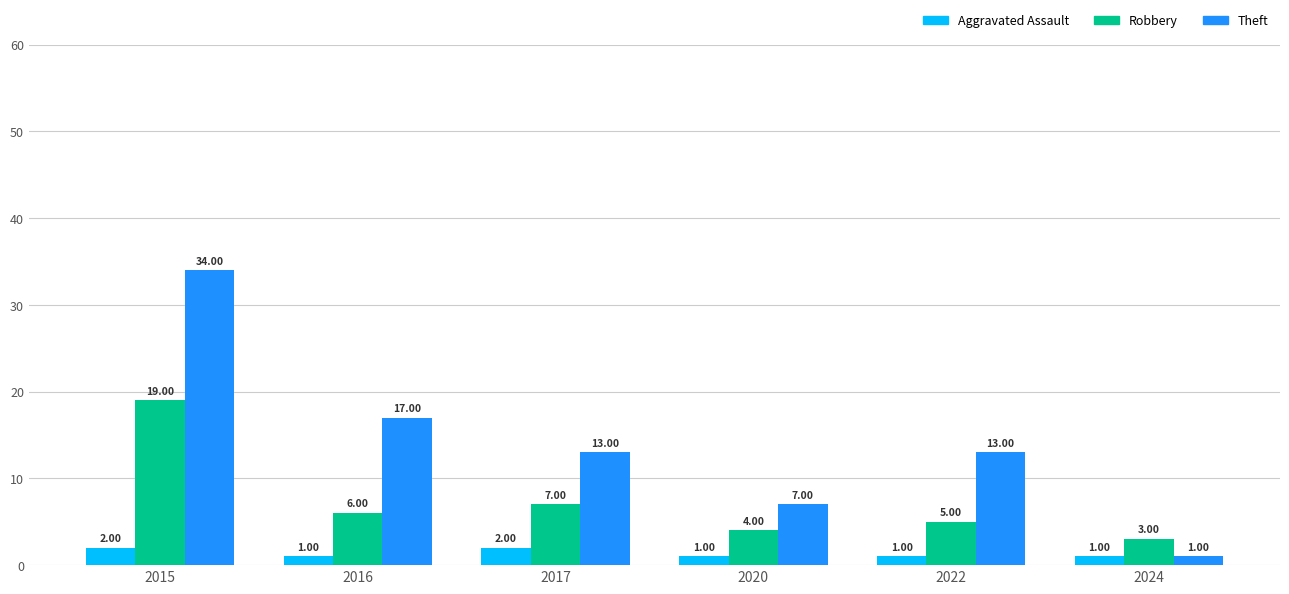

The value of Robbery at 2024 is 5. True or false?

False